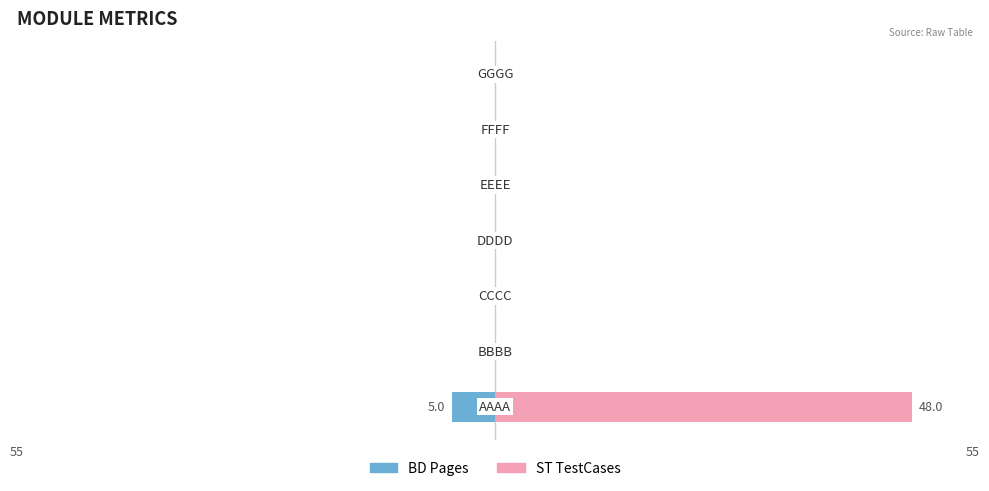

List the series in order of their peak value, lowest first.

BD Pages, ST TestCases